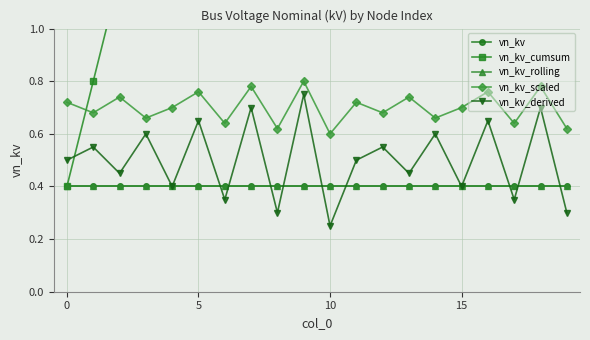

Rank the series by their maximum value, from lowest to highest.

vn_kv, vn_kv_rolling, vn_kv_derived, vn_kv_scaled, vn_kv_cumsum